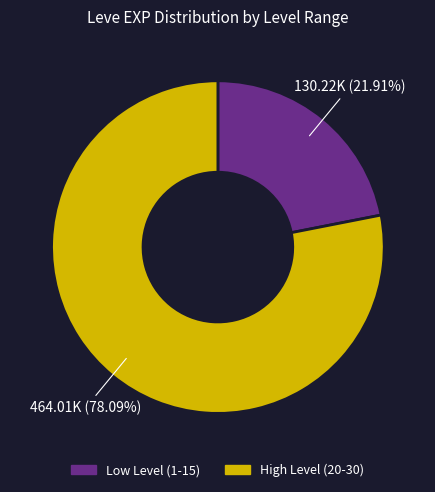

Does any single category account for the majority?

Yes